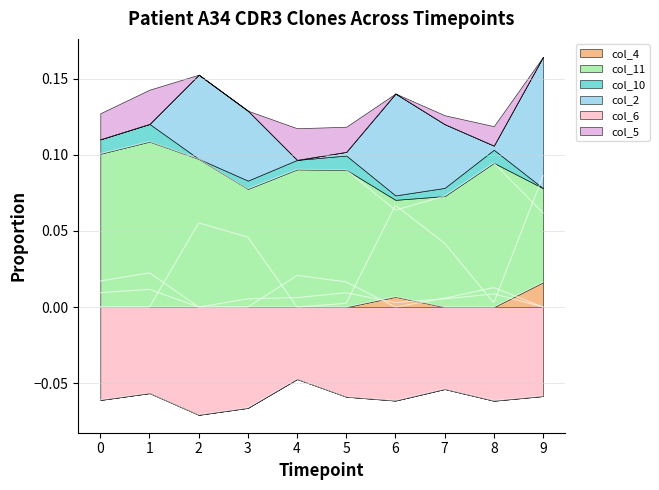

How many interior local valleys does the col_6 series have?

3